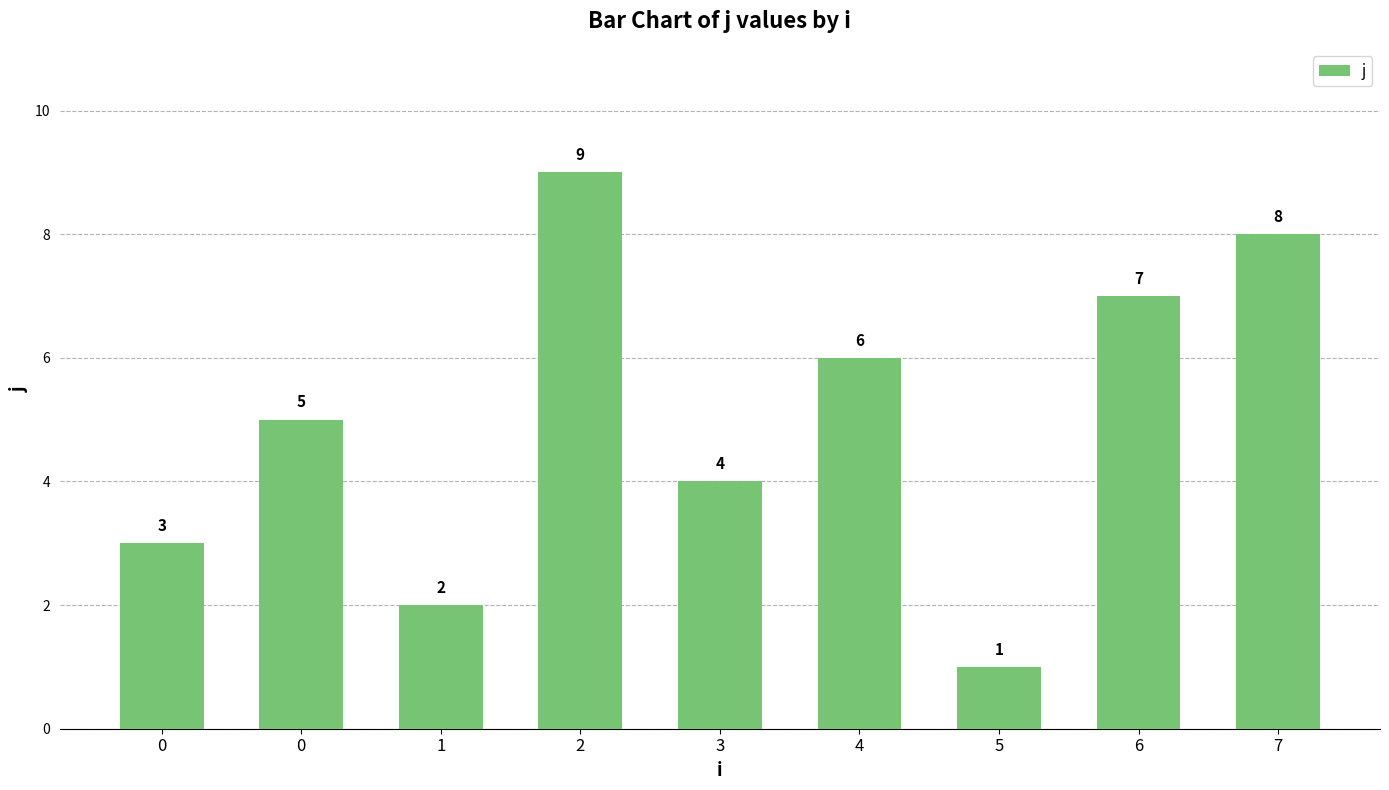

How many distinct data groups are displayed?

1